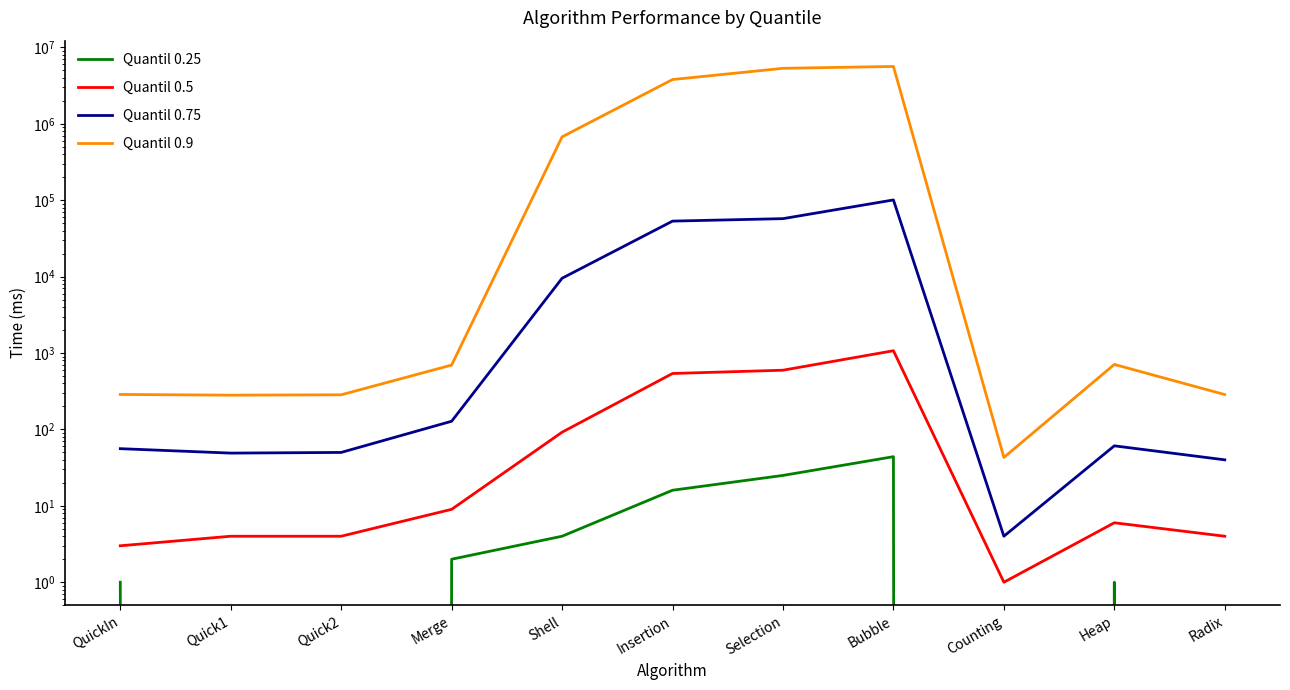

How many data points does each series have?

11